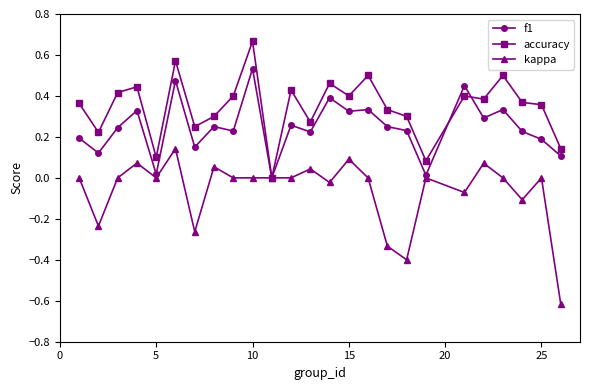

What is the minimum value shown in the chart?

-0.6